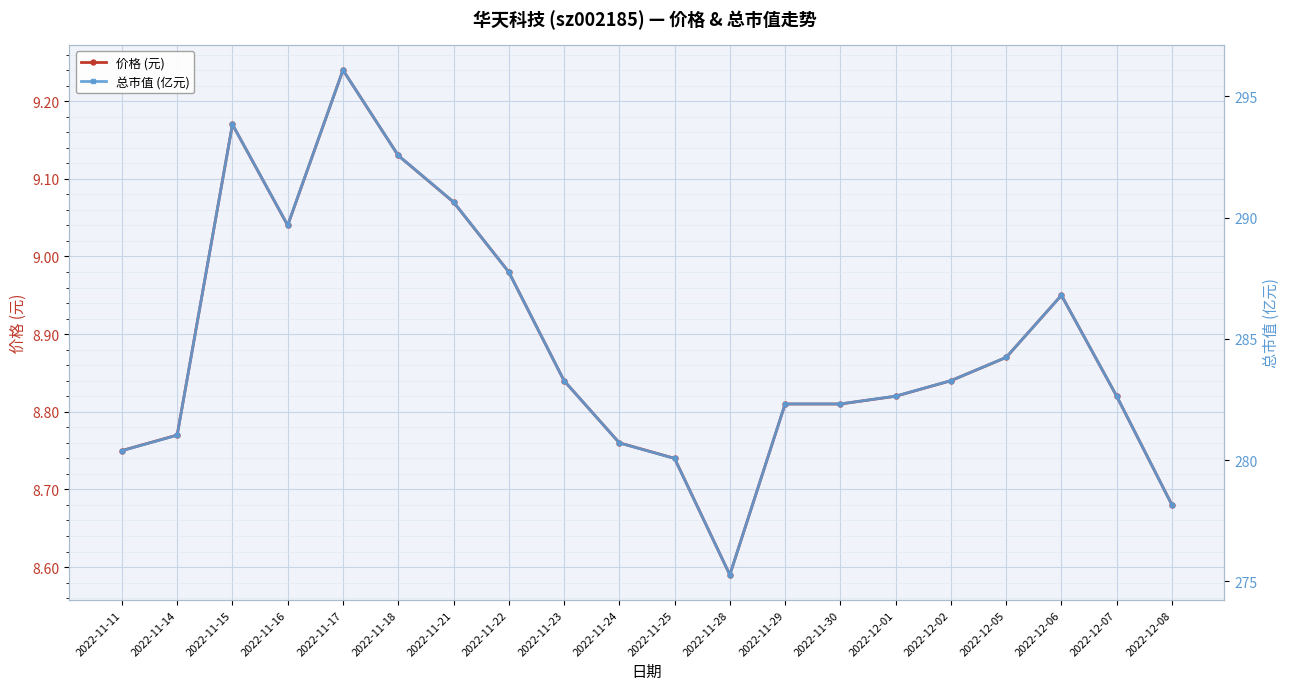

What is the difference between the maximum and second lowest values in the 总市值 (亿元) series?

17.9